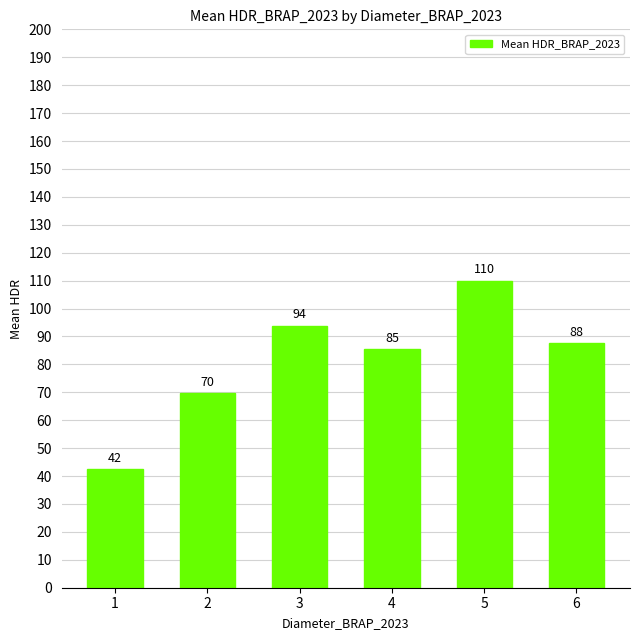

What value does the data have at 6?

87.5